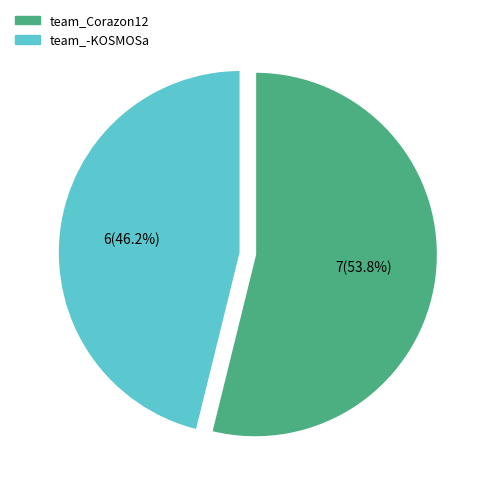

Does team_Corazon12 represent more than half of the total?

Yes